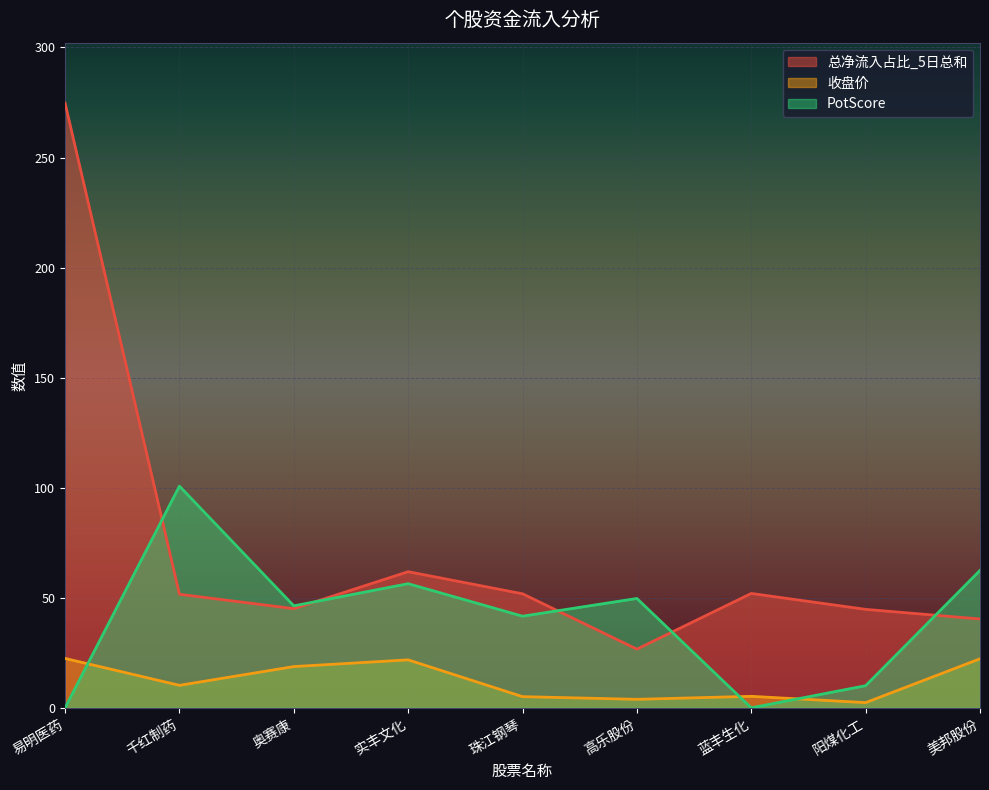

At which label does PotScore reach its peak?

千红制药